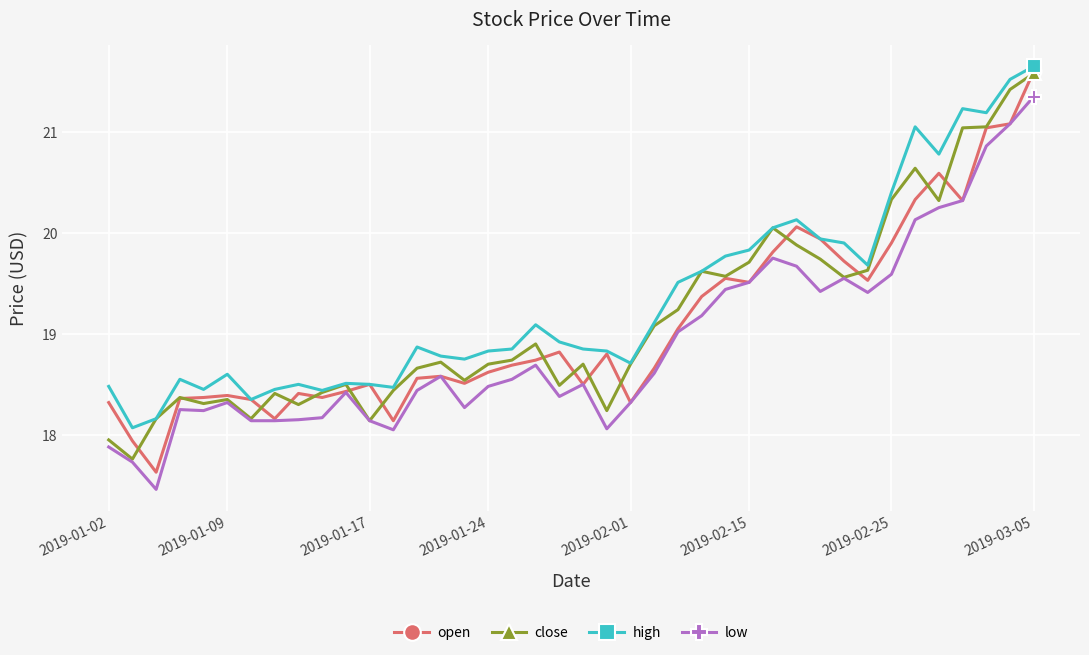

At how many categories does at least one series exceed 21?

5